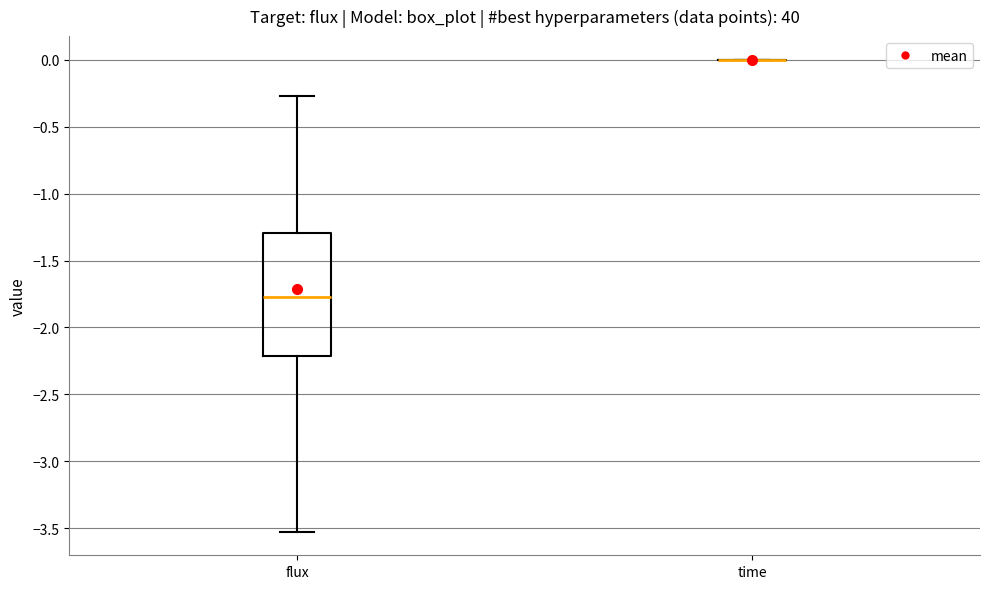

Which box is the tallest, from its lower edge to its upper edge?

flux